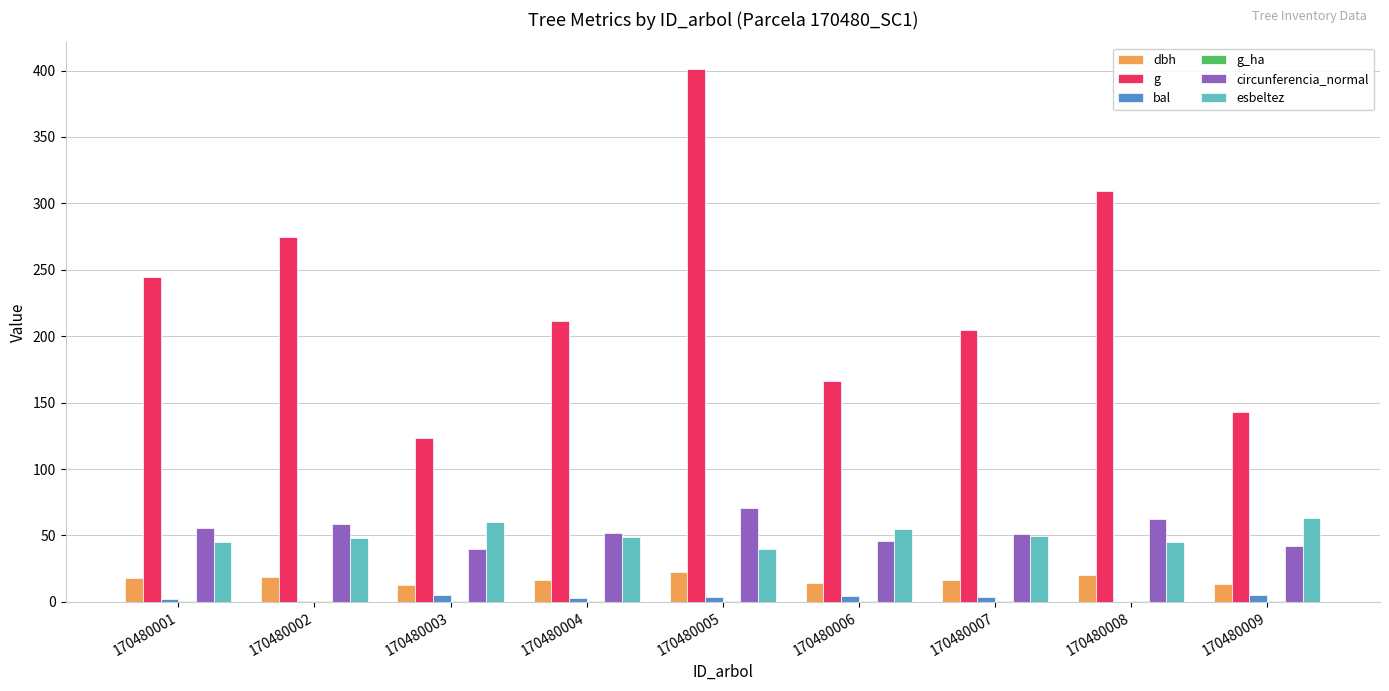

What is the total value across all series at 170480008?

438.0